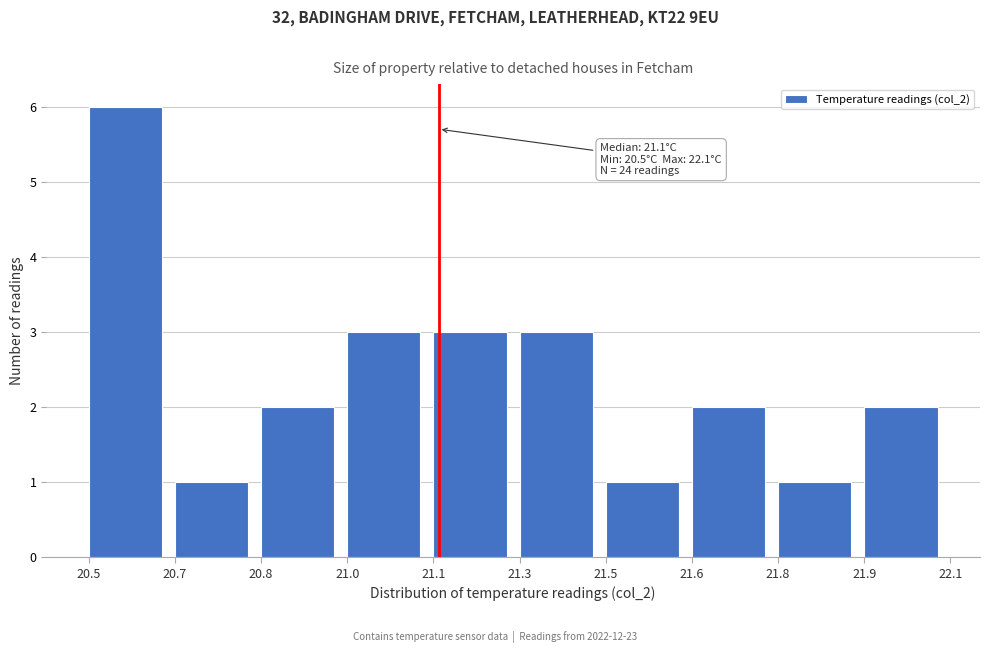

Reading left to right, extract all data points from this chart.

6	1	2	3	3	3	1	2	1	2